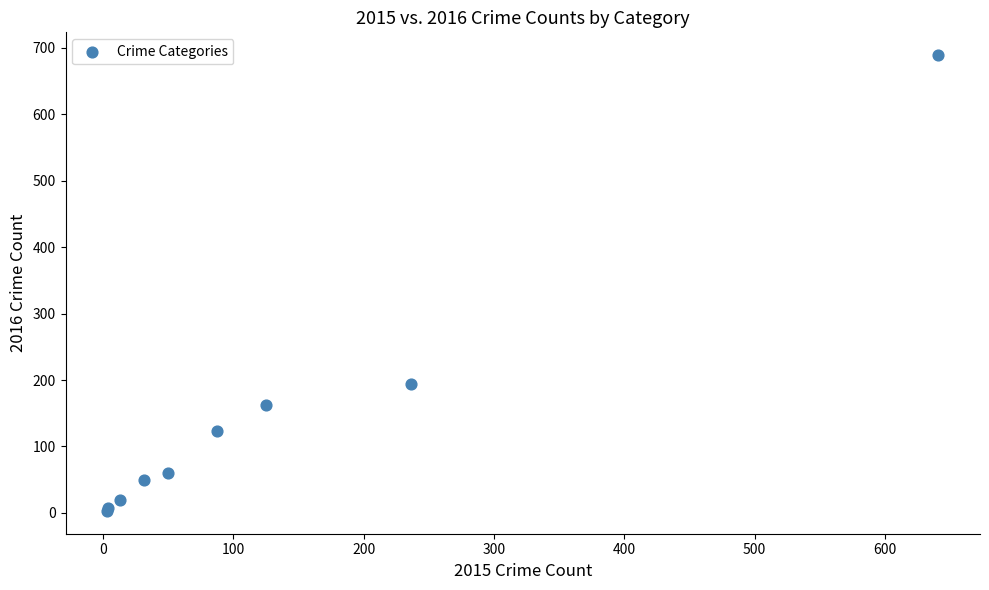

What Y value in the scatter plot is closest to 346?

194